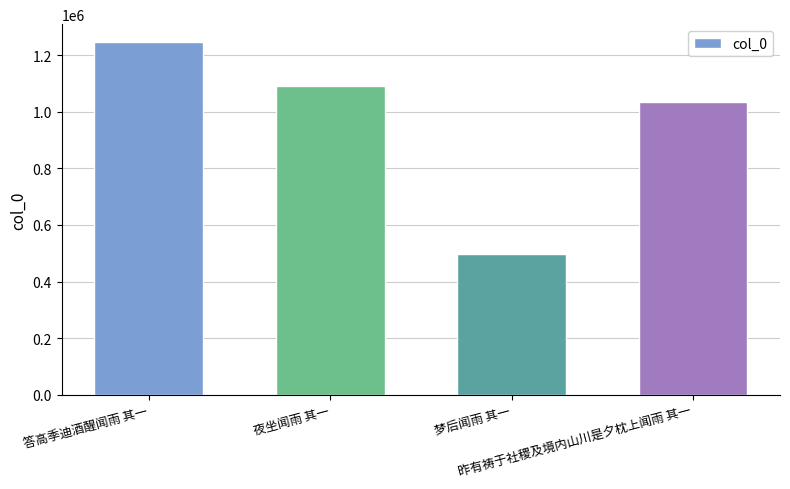

List the labels in order of value, largest first.

答高季迪酒醒闻雨 其一, 夜坐闻雨 其一, 昨有祷于社稷及境内山川是夕枕上闻雨 其一, 梦后闻雨 其一